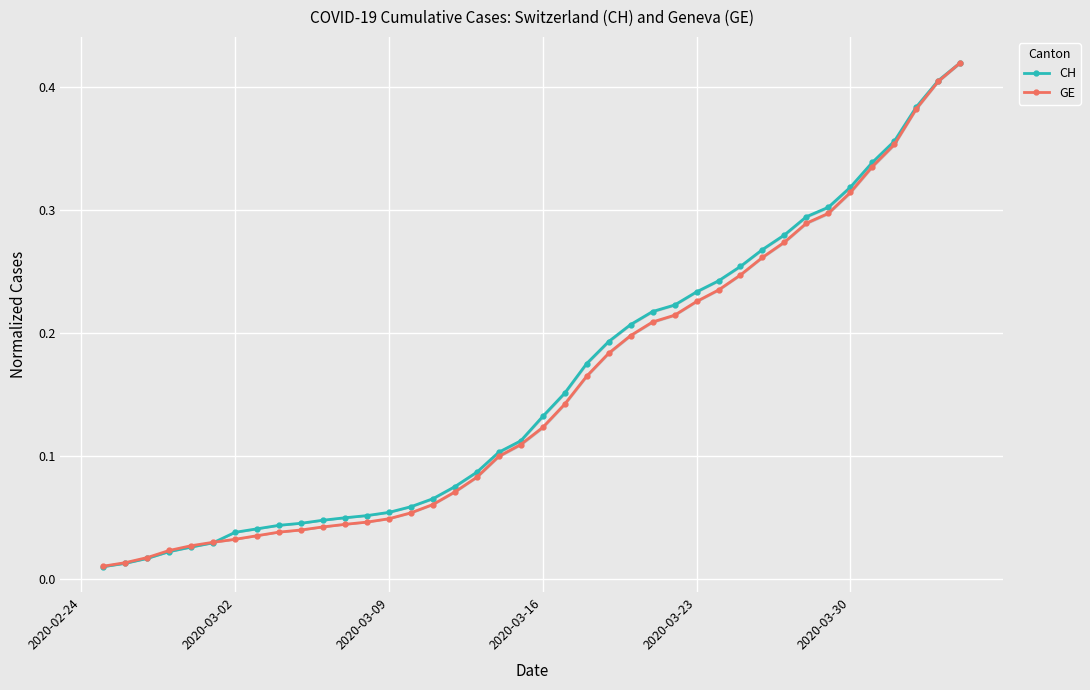

How many lines are shown in the chart?

2